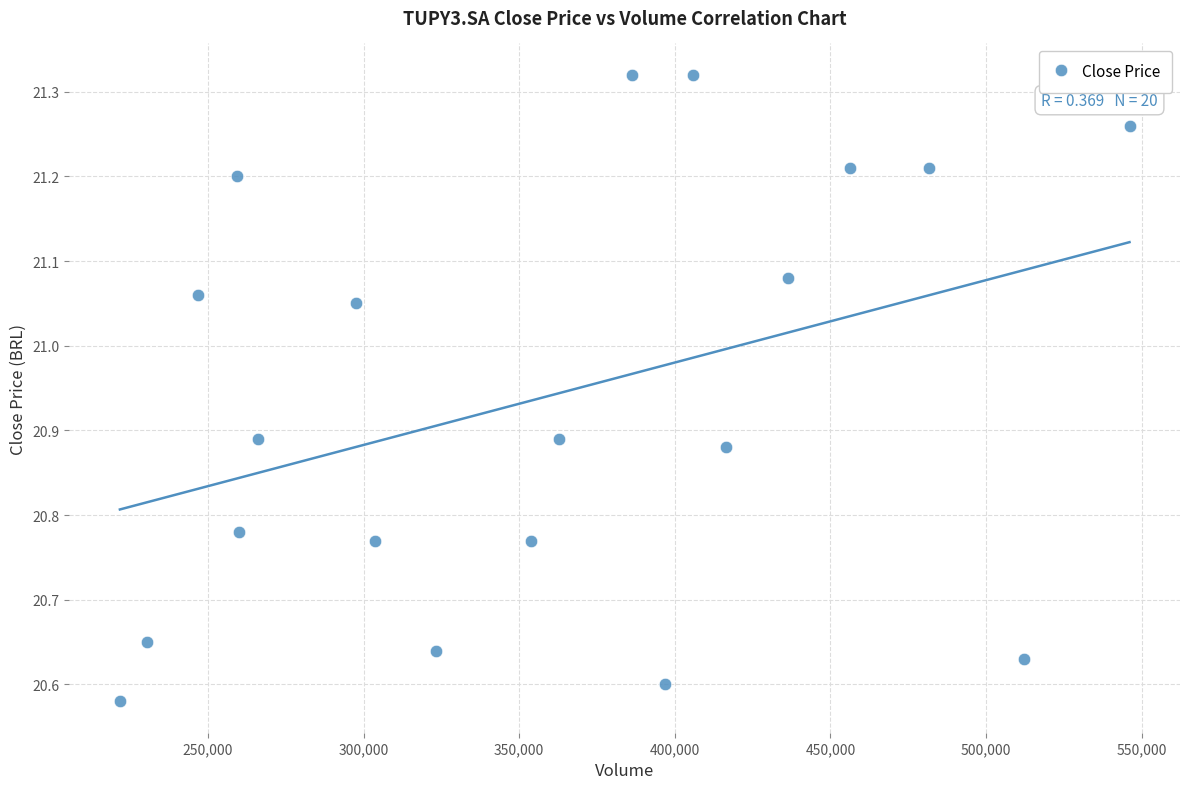

What is the range of Y values (max minus min)?

0.7